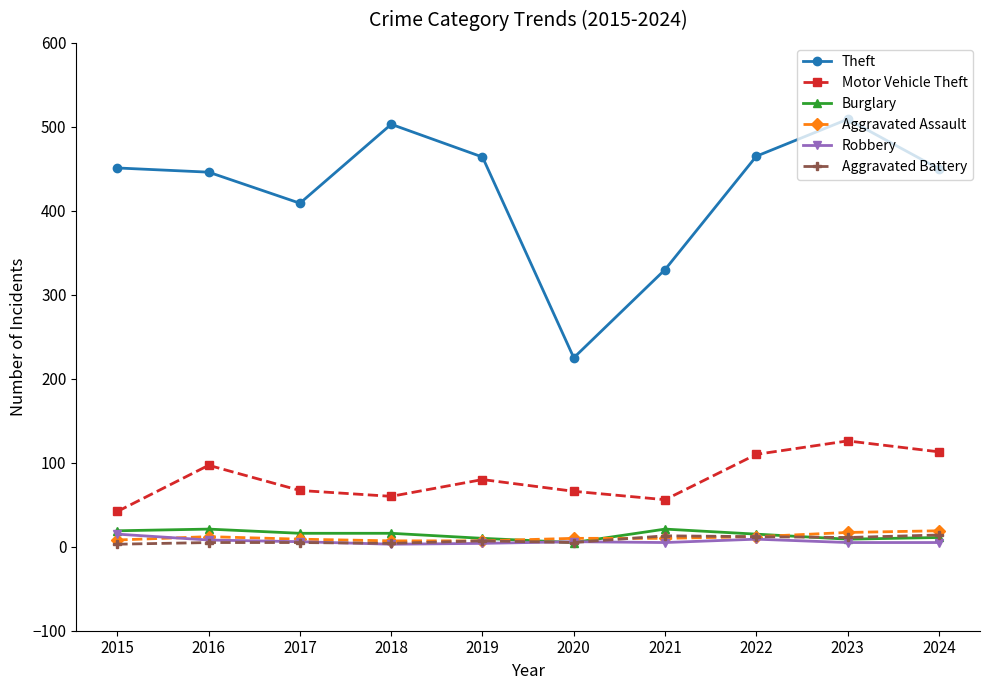

True or false: Robbery and Aggravated Assault intersect in this chart.

True